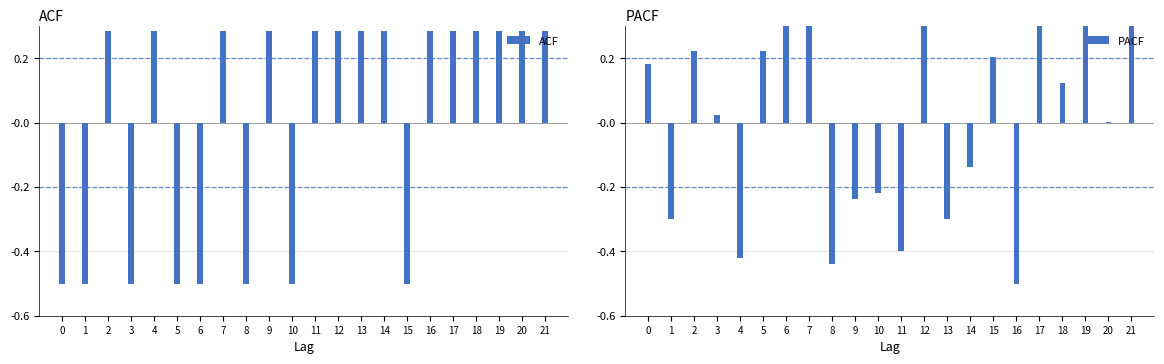

List the labels in order of PACF value, smallest first.

16, 8, 4, 11, 1, 13, 9, 10, 14, 20, 3, 18, 0, 15, 2, 5, 6, 19, 12, 17, 7, 21